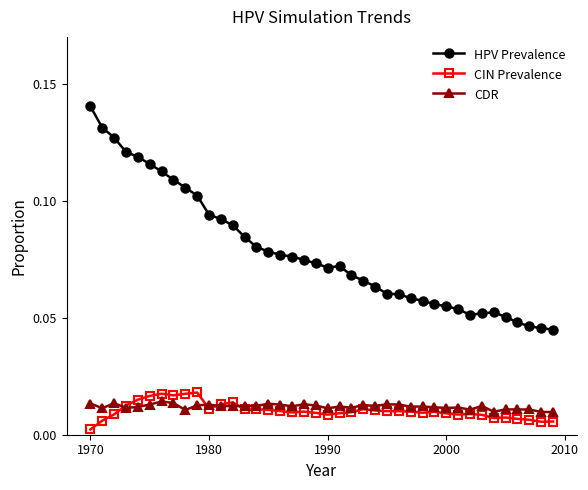

True or false: HPV Prevalence and CDR intersect in this chart.

False